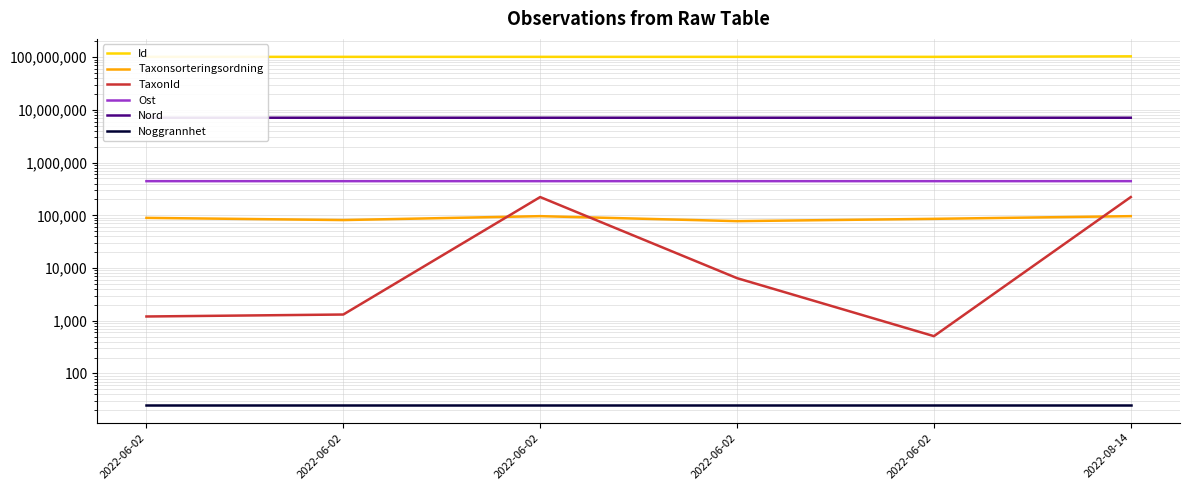

What is the maximum value for Taxonsorteringsordning?

96354.0